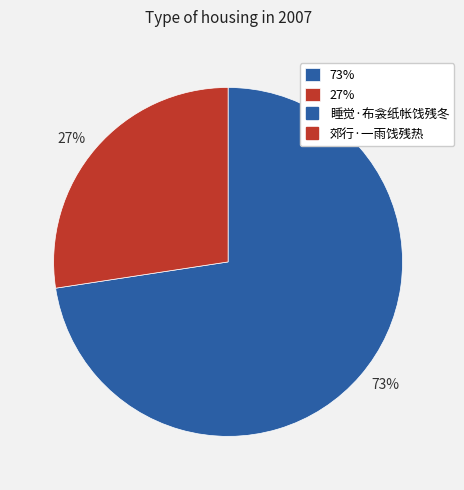

To the nearest percent, what is the combined percentage of 27% and 73%?

100%